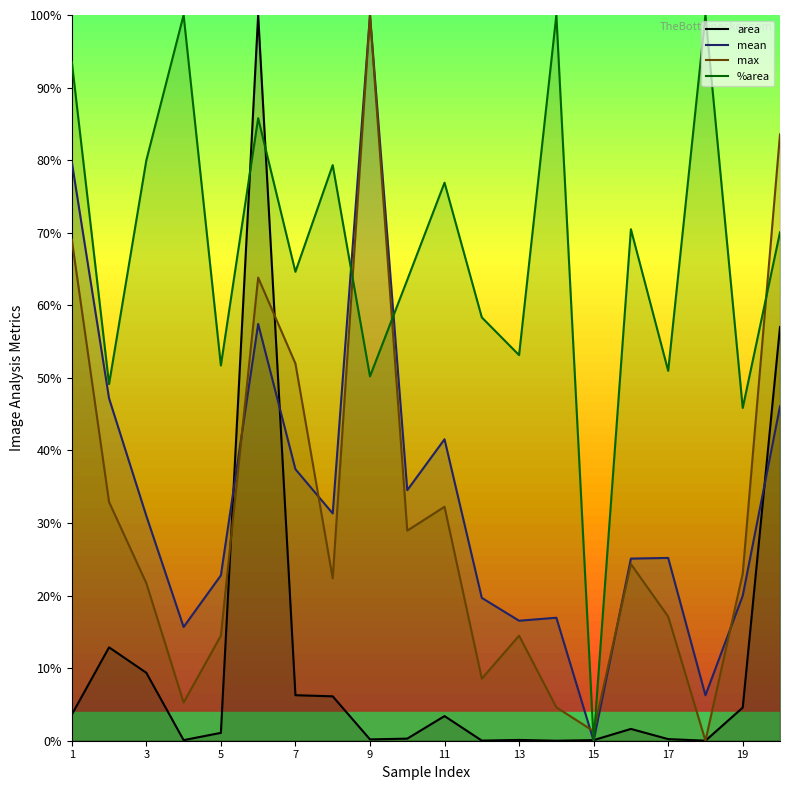

How many intersections are there between mean and area?

5